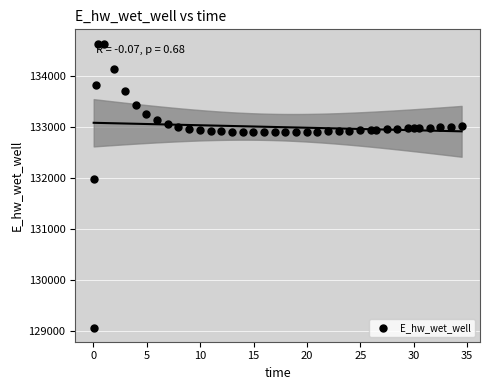

What Y value in the scatter plot is closest to 131849?

131970.8